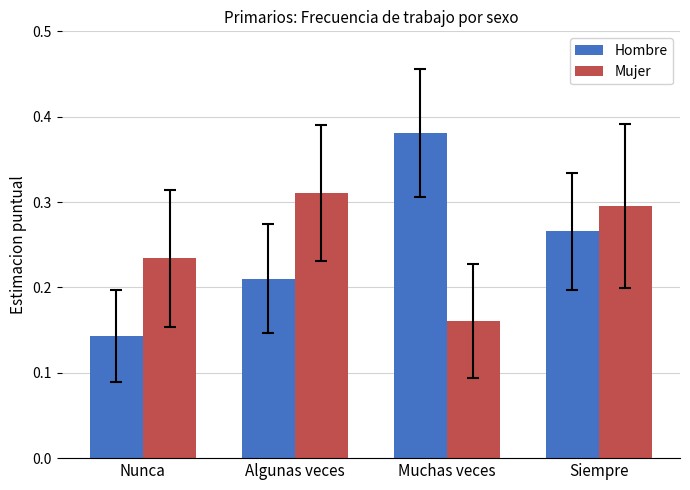

At which label is Hombre closest to 0?

Nunca